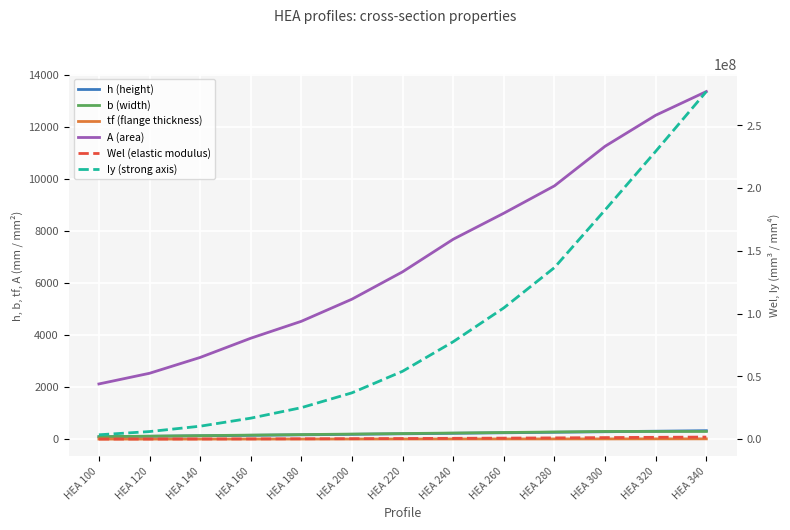

Rank the categories by tf (flange thickness) value from lowest to highest.

HEA 100, HEA 120, HEA 140, HEA 160, HEA 180, HEA 200, HEA 220, HEA 240, HEA 260, HEA 280, HEA 300, HEA 320, HEA 340